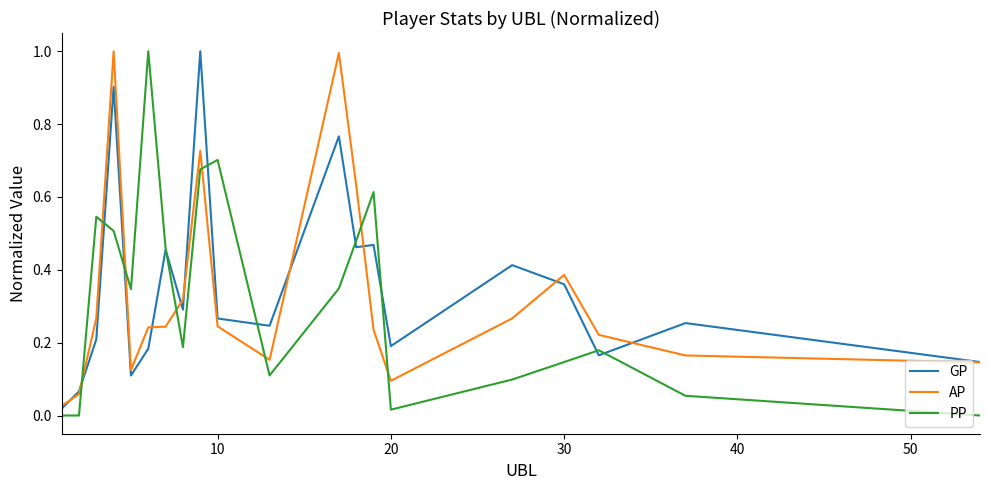

How many intersections are there between PP and AP?

8